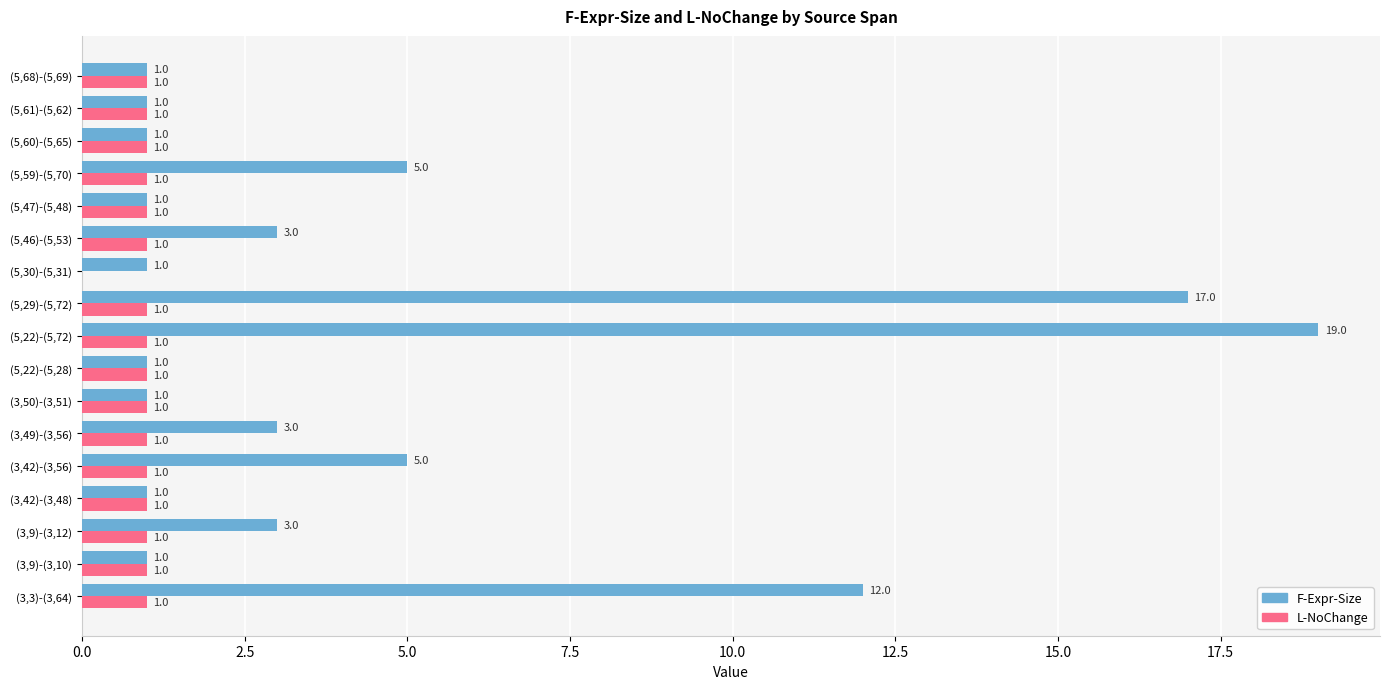

At which category does the chart reach its peak across all series?

(5,22)-(5,72)